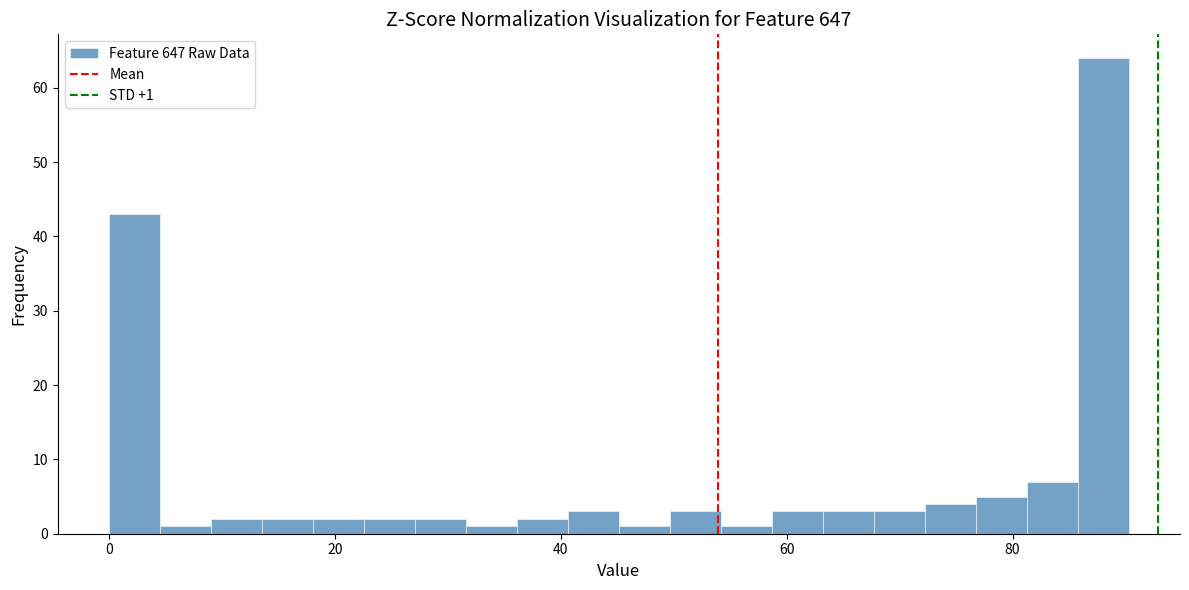

Read against the x-axis, roughly where is the centre of the tallest bar?

88